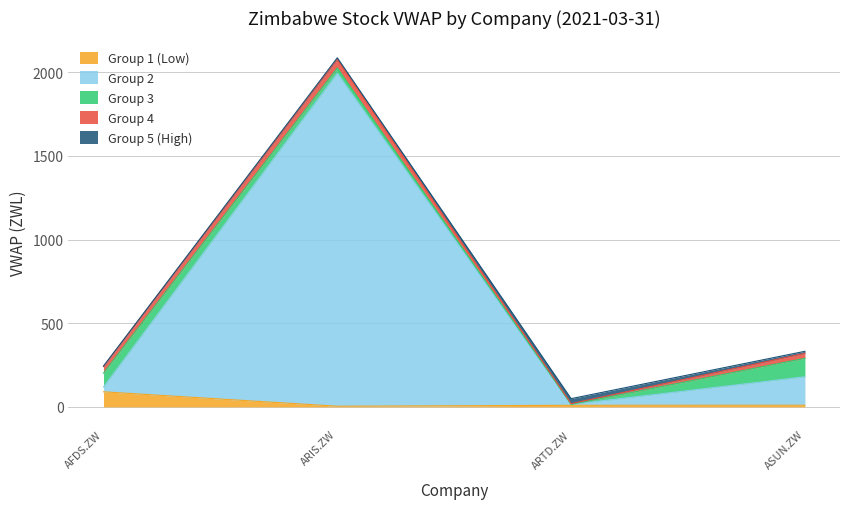

What is the maximum value shown in the chart?

1990.3